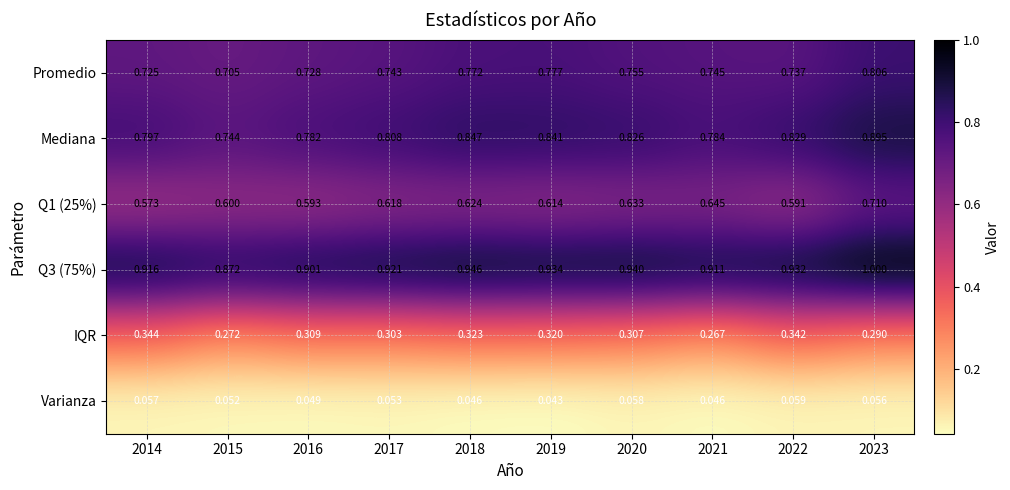

Is the value of Promedio at 2017 greater than the value of Varianza at 2022?

Yes